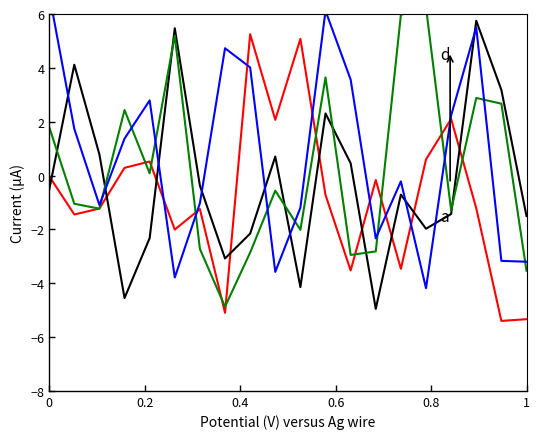

At which category does x5 reach its first local valley?

0.4